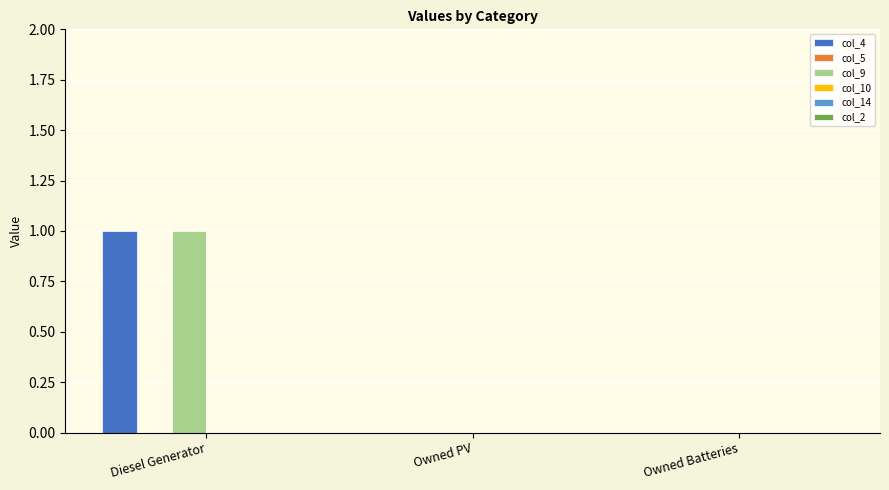

Is it true that col_4 equals 1 at Owned Batteries?

False